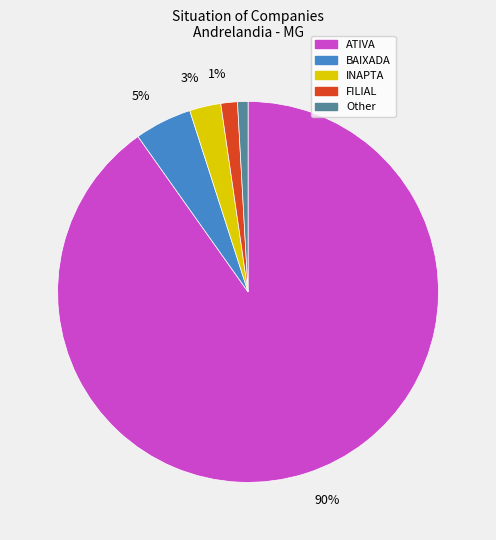

What percentage is the FILIAL slice, to the nearest percent?

1%